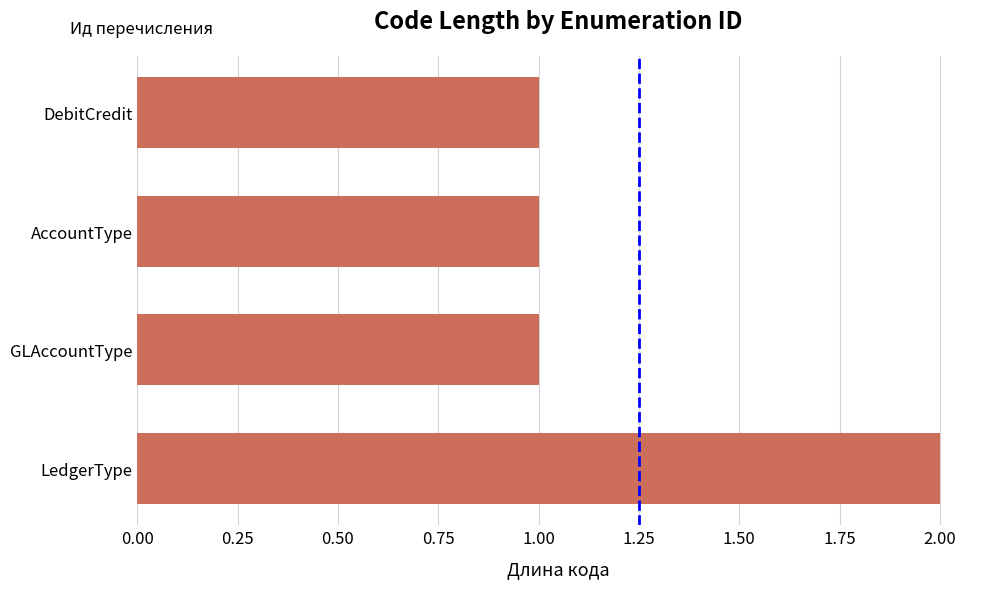

What is the ratio of the value at AccountType to the value at LedgerType?

0.5